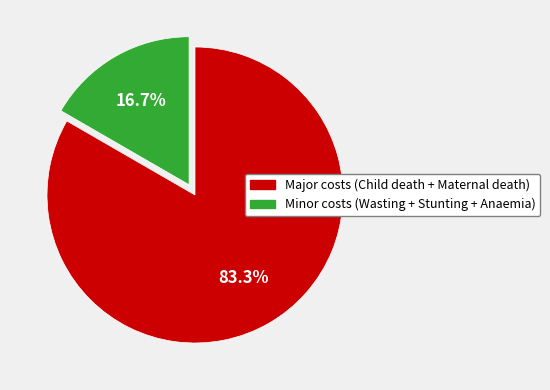

Is there any slice that represents more than half of the pie?

Yes